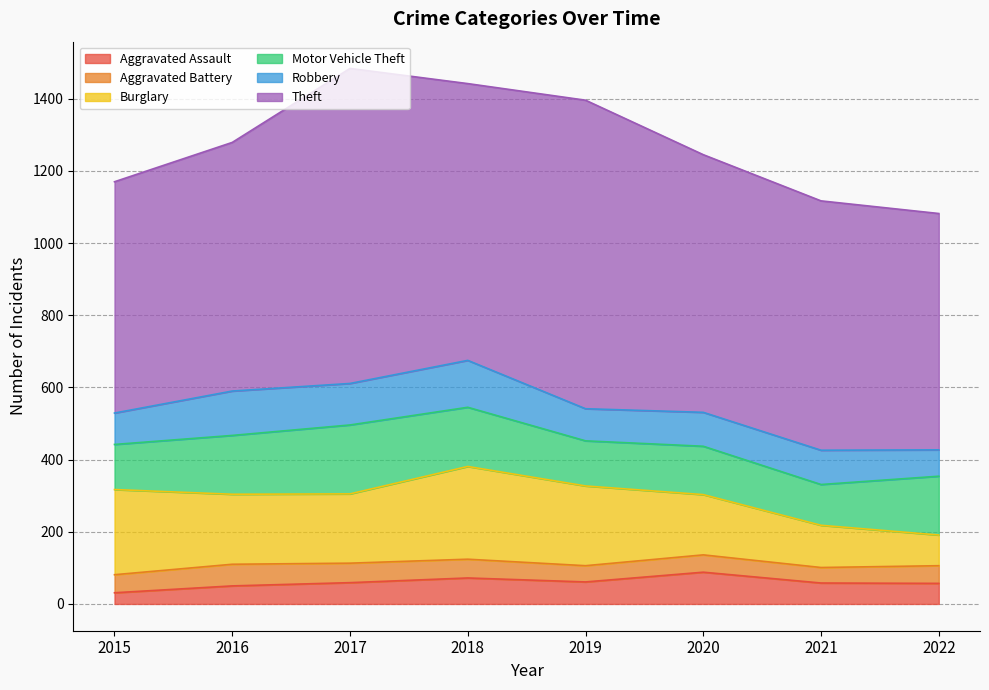

The value of Burglary at 2019 is 359. True or false?

False